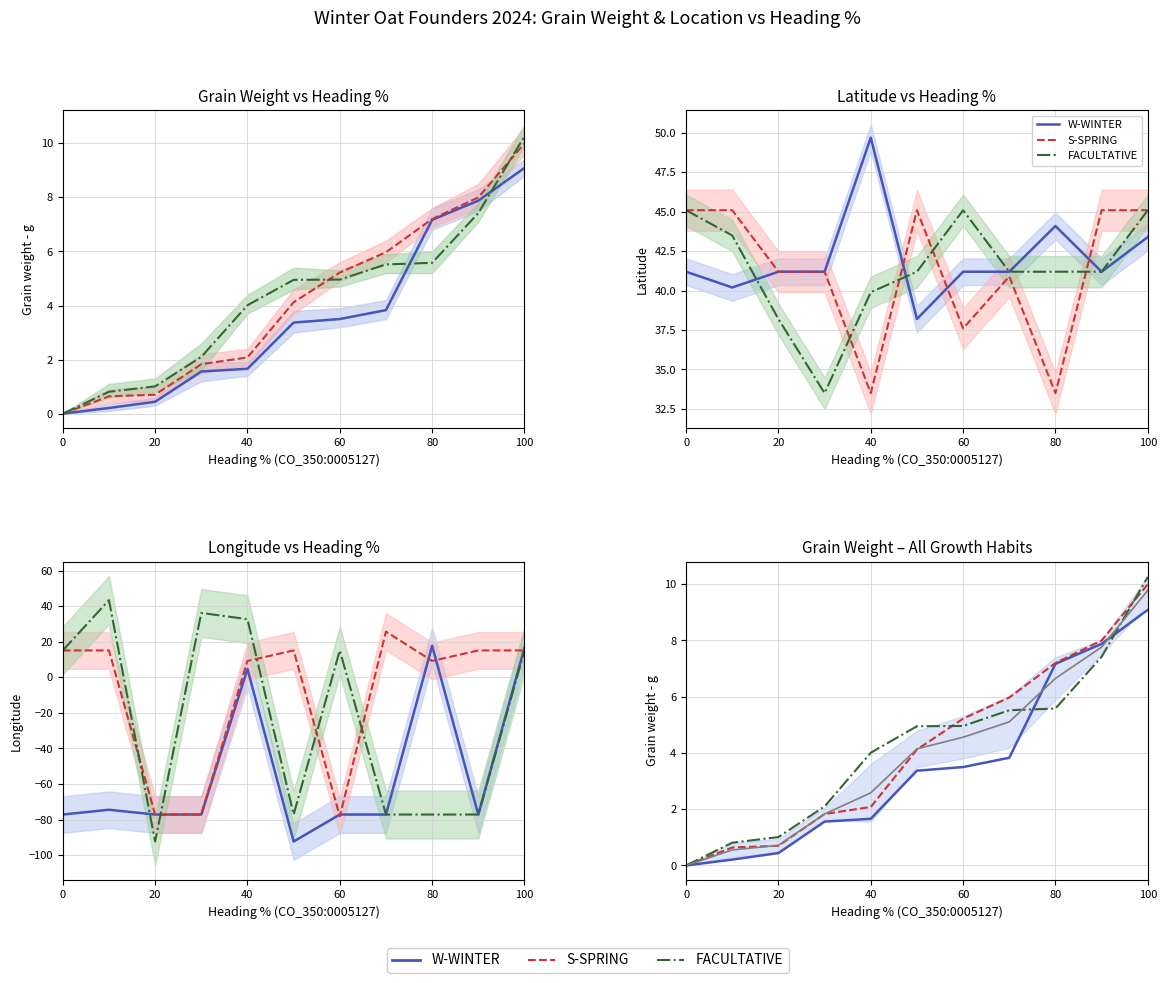

Reading right to left, transcribe all the data shown in this chart.

W-WINTER: 9.1	7.9	7.2	3.8	3.5	3.4	1.7	1.6	0.4	0.2	0.0
S-SPRING: 10.0	8.0	7.2	6.0	5.2	4.1	2.1	1.8	0.7	0.6	0.0
FACULTATIVE: 10.3	7.4	5.6	5.5	5.0	5.0	4.0	2.1	1.0	0.8	0.0
Mean all: 9.8	7.8	6.7	5.1	4.6	4.1	2.6	1.8	0.7	0.6	0.0